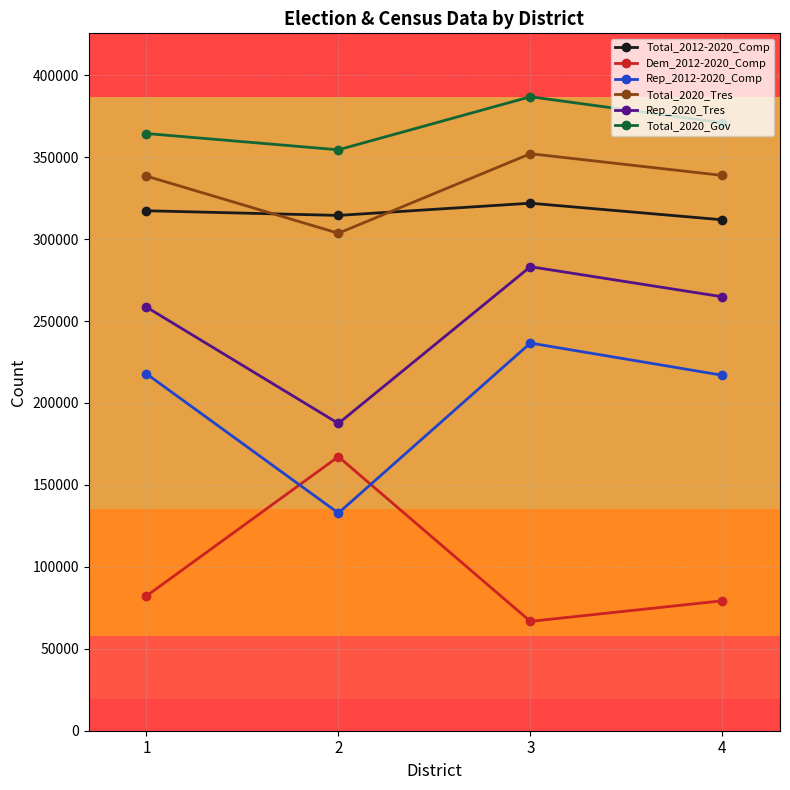

The value of Total_2020_Tres at 1 is 338474. True or false?

True